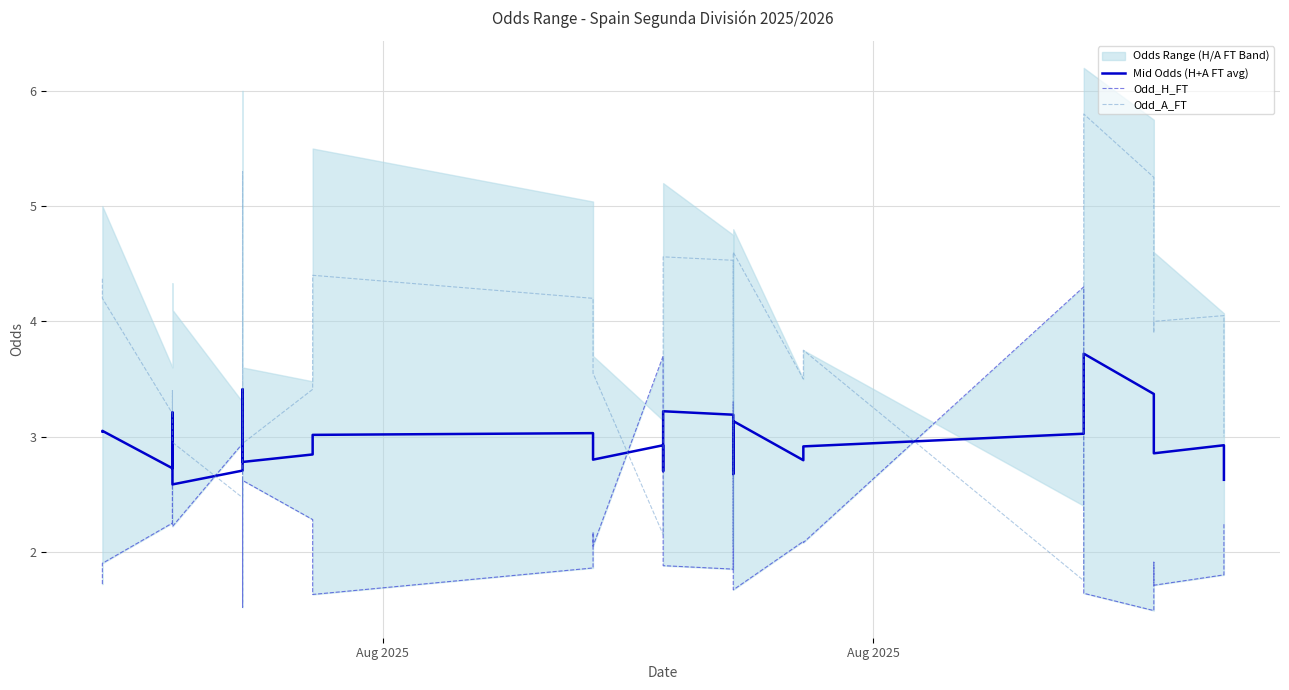

List the series in order of their overall mean, lowest first.

Odd_H_FT, Mid Odds (H+A FT avg), Odd_A_FT